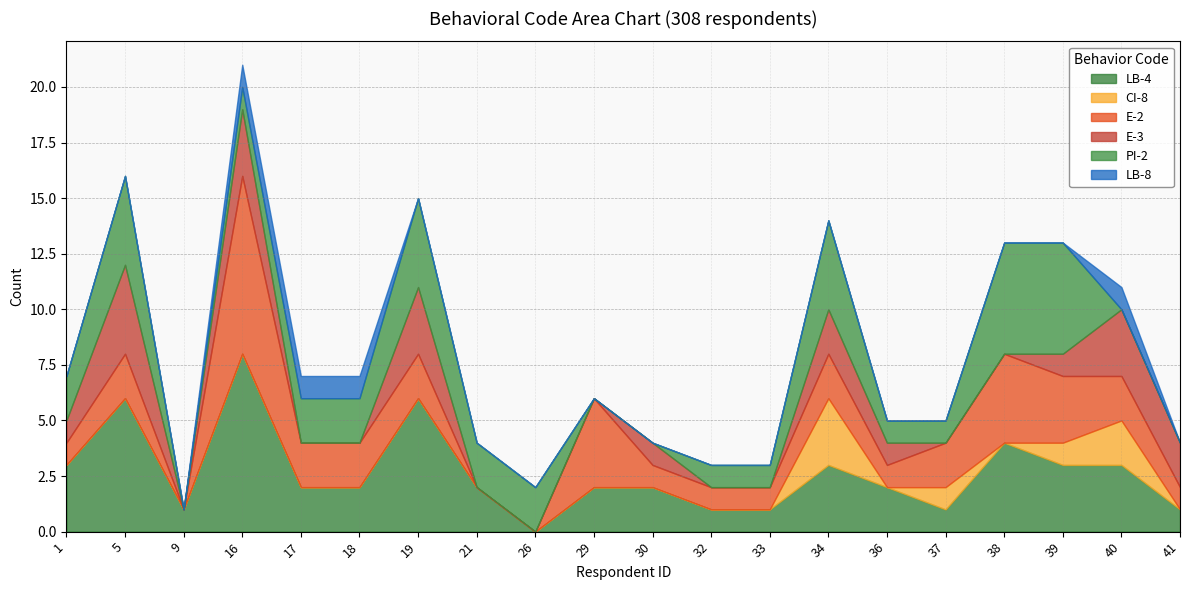

The value of LB-4 at 37 is 1. True or false?

True